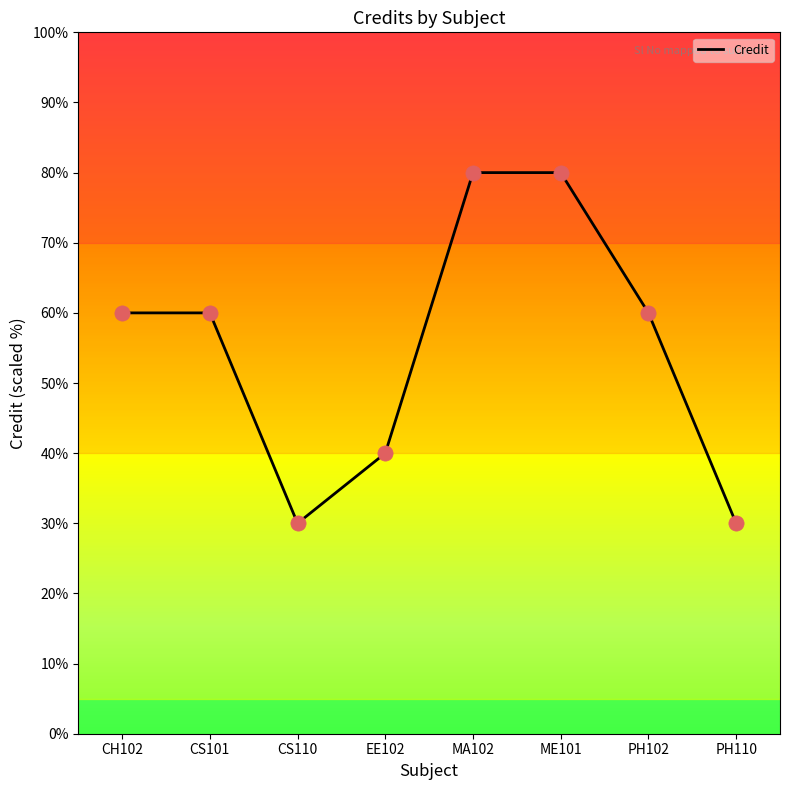

Which has a higher value, CS110 or CH102?

CH102